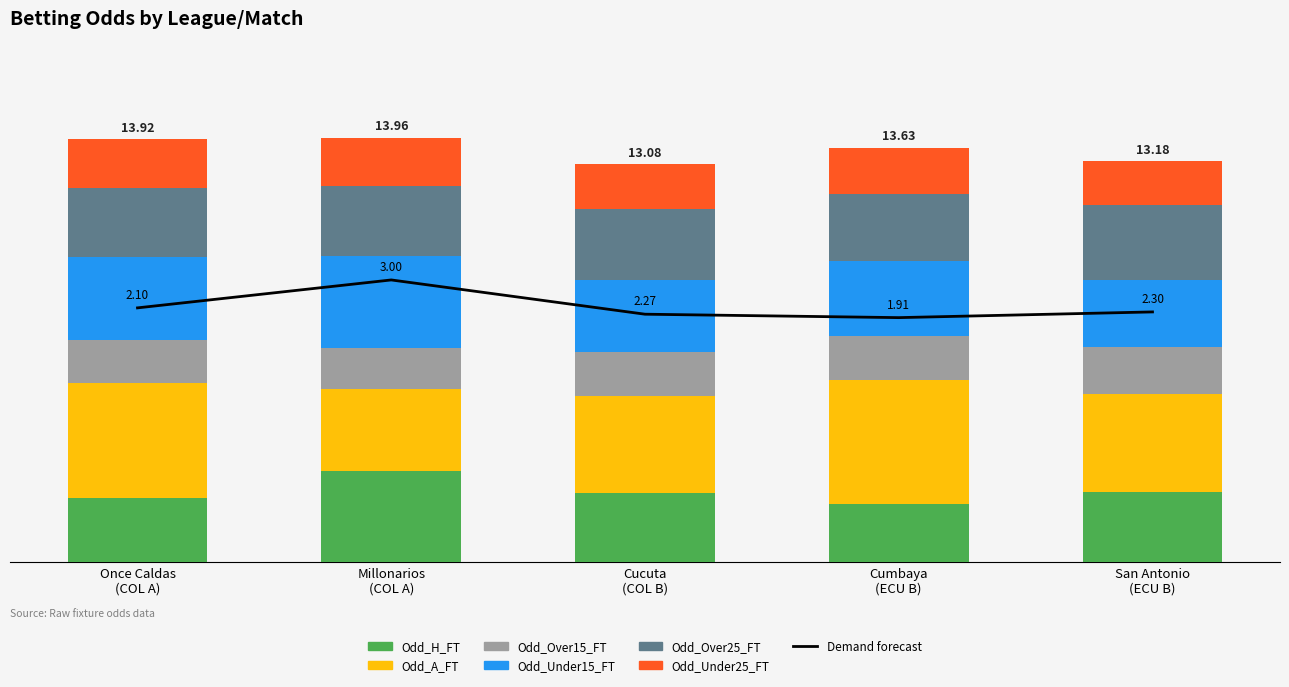

What is the label of the 1st bar from the left?

Once Caldas (COL A)